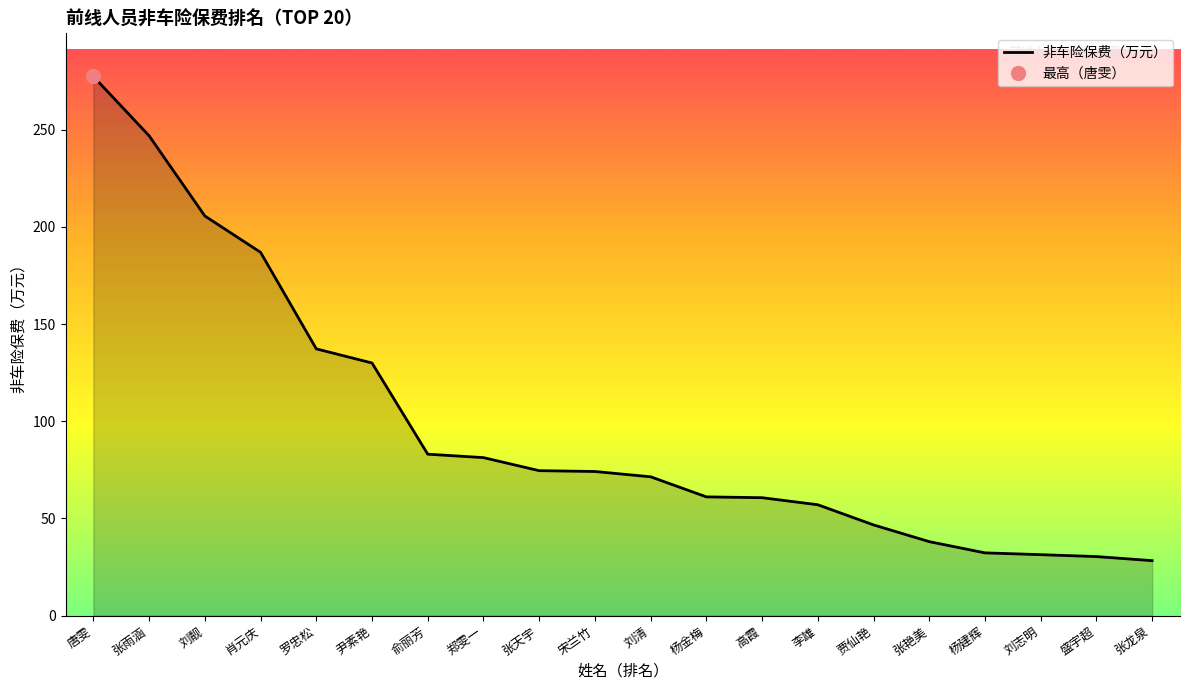

Rank the categories by value from highest to lowest.

唐雯, 张雨涵, 刘靓, 肖元庆, 罗忠松, 尹素艳, 俞丽芳, 郑雯一, 张天宇, 宋兰竹, 刘清, 杨金梅, 高霞, 李雄, 贾仙艳, 张艳美, 杨建辉, 刘志明, 盛宇超, 张龙泉